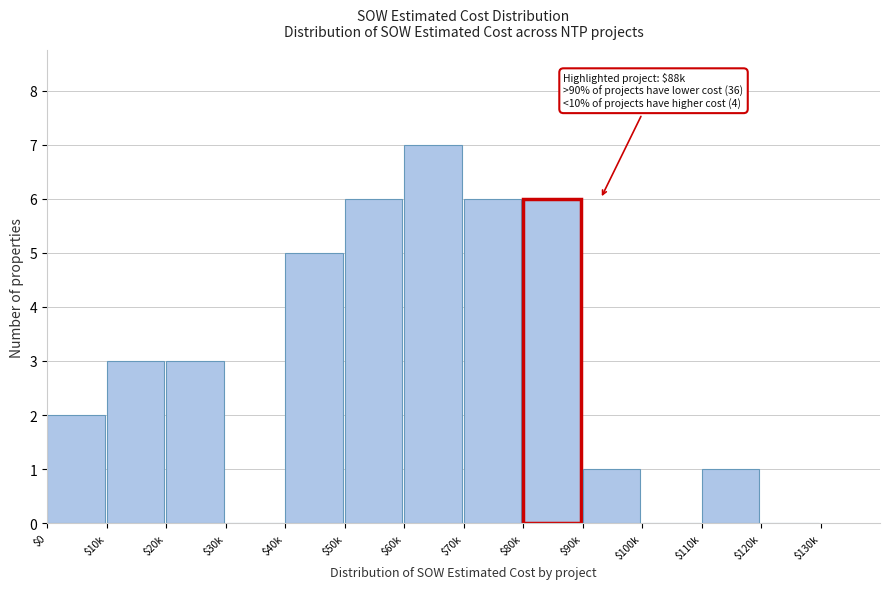

The chart shows a value of 3 at $120k. True or false?

False